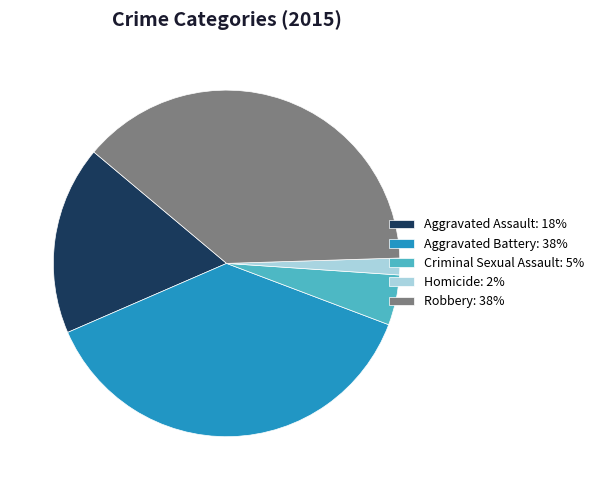

How many segments does this pie chart have?

5